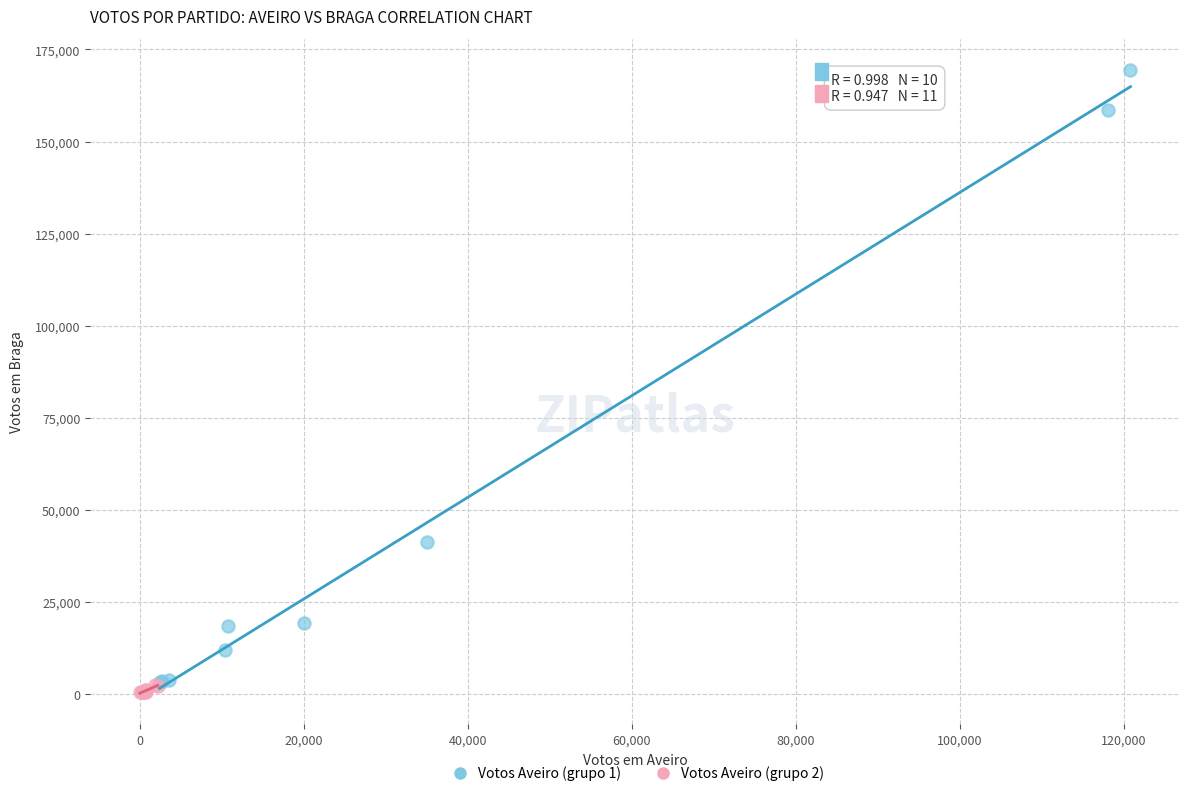

What are all the series names shown in the legend?

Votos Aveiro (grupo 1), Votos Aveiro (grupo 2)